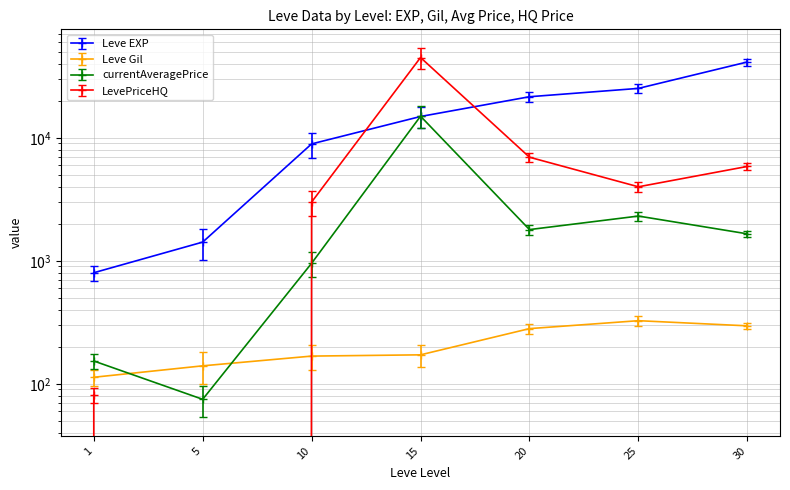

Which series has the widest spread of values?

LevePriceHQ